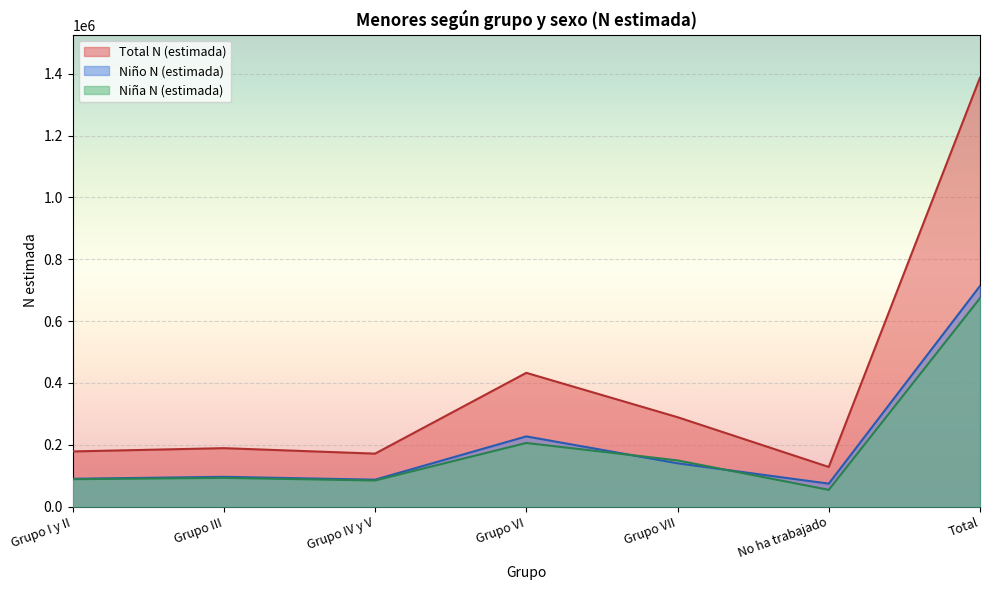

How many lines are shown in the chart?

3